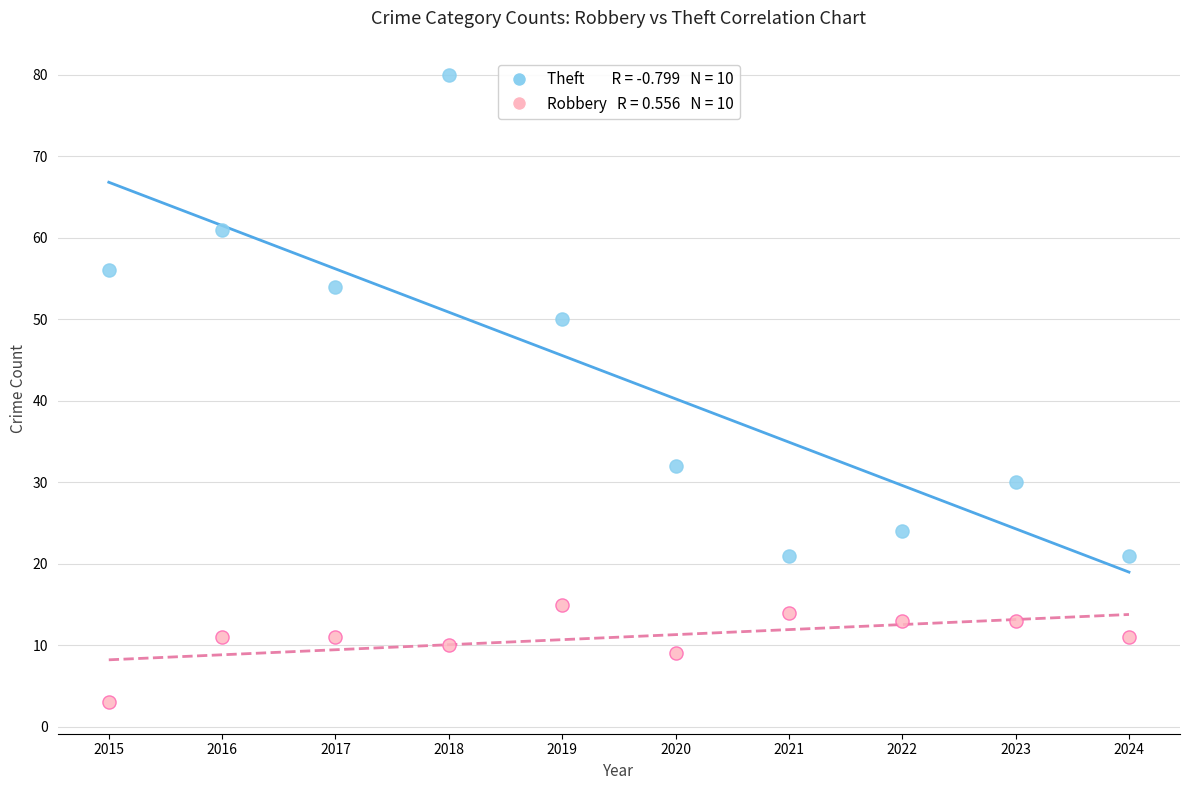

Across all data points, what is the range of Y values (max minus min)?

77